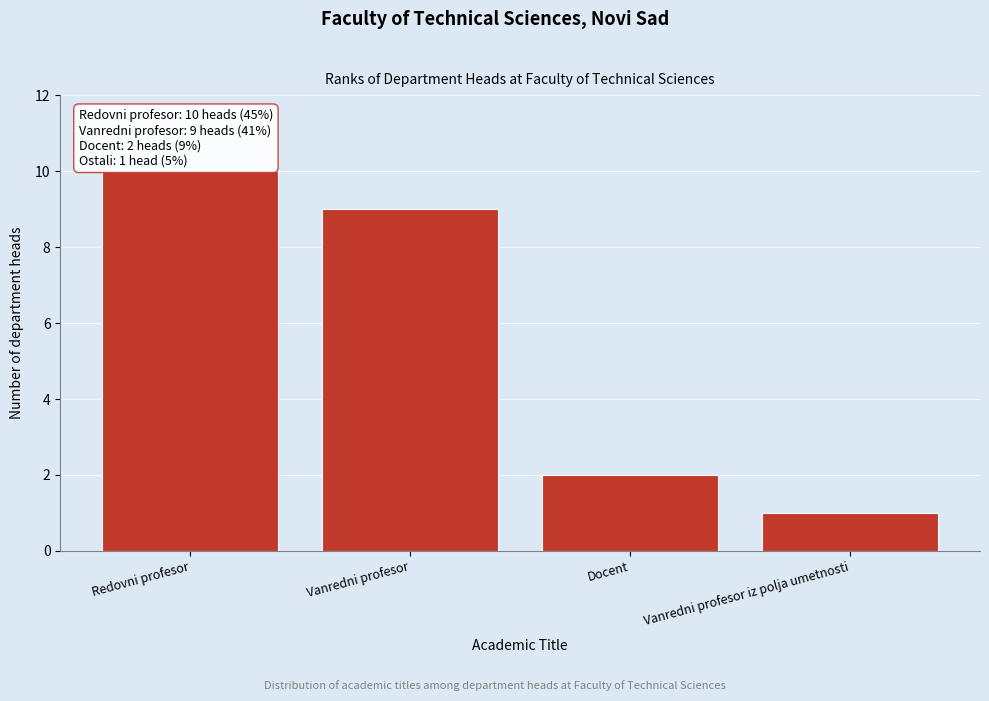

Reading left to right, extract all data points from this chart.

10	9	2	1